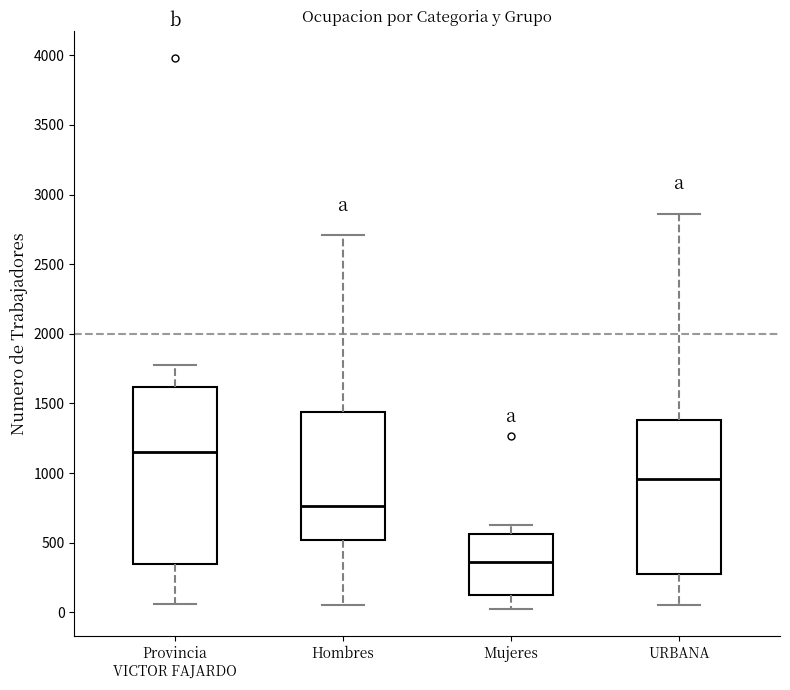

Reading left to right, read every box against the y-axis: the position of its median line, the range the box covers, and the ends of its whiskers. The values are not printed on the chart, so give them approximately, as read against the axis.

Provincia VICTOR FAJARDO: median 1150, box 350 to 1600, whiskers 50 to 1800
Hombres: median 750, box 500 to 1450, whiskers 50 to 2700
Mujeres: median 350, box 150 to 550, whiskers 50 to 650
URBANA: median 950, box 250 to 1400, whiskers 50 to 2850